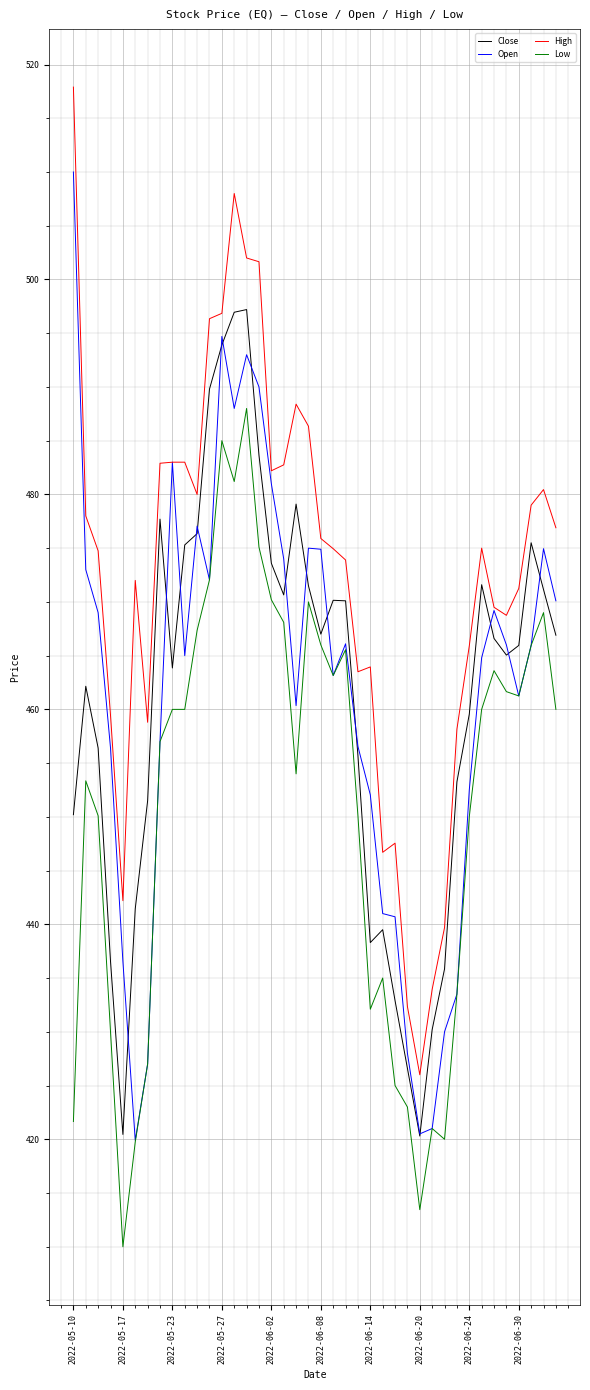

List the series in order of their peak value, lowest first.

Low, Close, Open, High